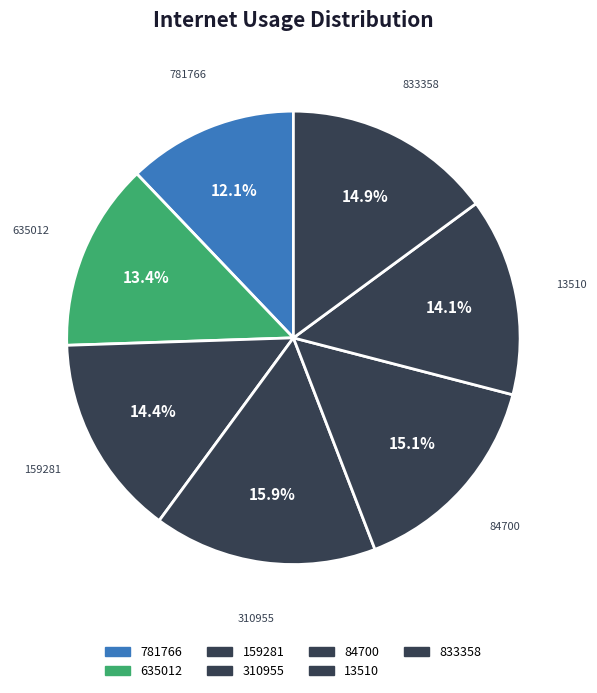

Does 310955 account for over 50% of the chart?

No